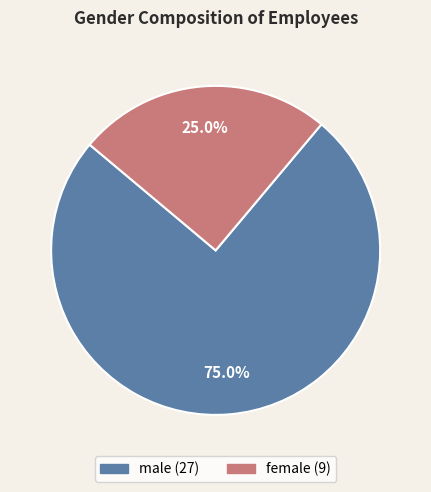

What is the largest slice in the pie chart?

male